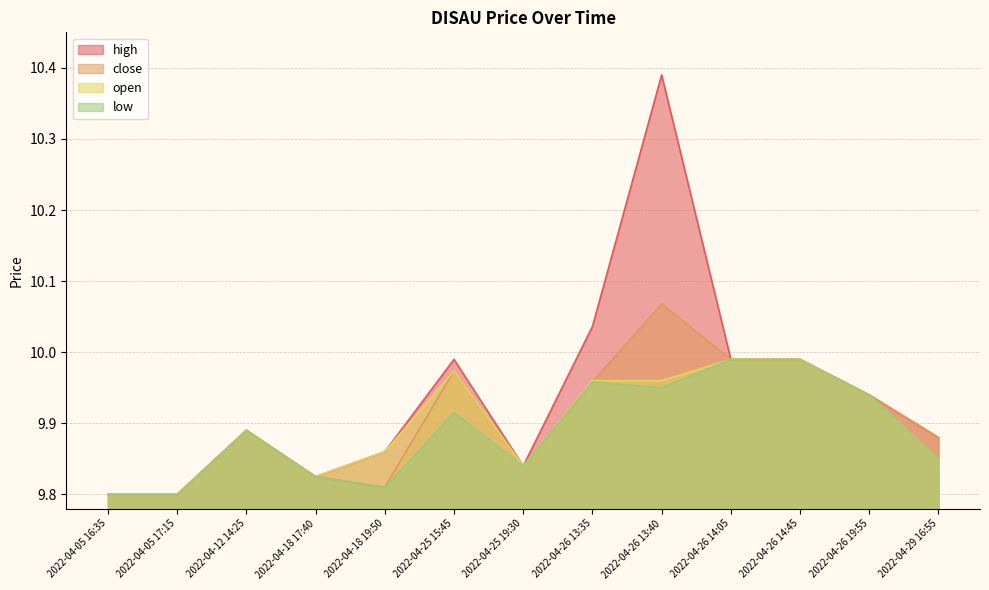

Reading right to left, list all the values displayed in this chart.

high: 2022-04-29 16:55=9.9	2022-04-26 19:55=9.9	2022-04-26 14:45=10.0	2022-04-26 14:05=10.0	2022-04-26 13:40=10.4	2022-04-26 13:35=10.0	2022-04-25 19:30=9.8	2022-04-25 15:45=10.0	2022-04-18 19:50=9.9	2022-04-18 17:40=9.8	2022-04-12 14:25=9.9	2022-04-05 17:15=9.8	2022-04-05 16:35=9.8
close: 2022-04-29 16:55=9.9	2022-04-26 19:55=9.9	2022-04-26 14:45=10.0	2022-04-26 14:05=10.0	2022-04-26 13:40=10.1	2022-04-26 13:35=10.0	2022-04-25 19:30=9.8	2022-04-25 15:45=10.0	2022-04-18 19:50=9.8	2022-04-18 17:40=9.8	2022-04-12 14:25=9.9	2022-04-05 17:15=9.8	2022-04-05 16:35=9.8
open: 2022-04-29 16:55=9.8	2022-04-26 19:55=9.9	2022-04-26 14:45=10.0	2022-04-26 14:05=10.0	2022-04-26 13:40=10.0	2022-04-26 13:35=10.0	2022-04-25 19:30=9.8	2022-04-25 15:45=10.0	2022-04-18 19:50=9.9	2022-04-18 17:40=9.8	2022-04-12 14:25=9.9	2022-04-05 17:15=9.8	2022-04-05 16:35=9.8
low: 2022-04-29 16:55=9.8	2022-04-26 19:55=9.9	2022-04-26 14:45=10.0	2022-04-26 14:05=10.0	2022-04-26 13:40=9.9	2022-04-26 13:35=10.0	2022-04-25 19:30=9.8	2022-04-25 15:45=9.9	2022-04-18 19:50=9.8	2022-04-18 17:40=9.8	2022-04-12 14:25=9.9	2022-04-05 17:15=9.8	2022-04-05 16:35=9.8